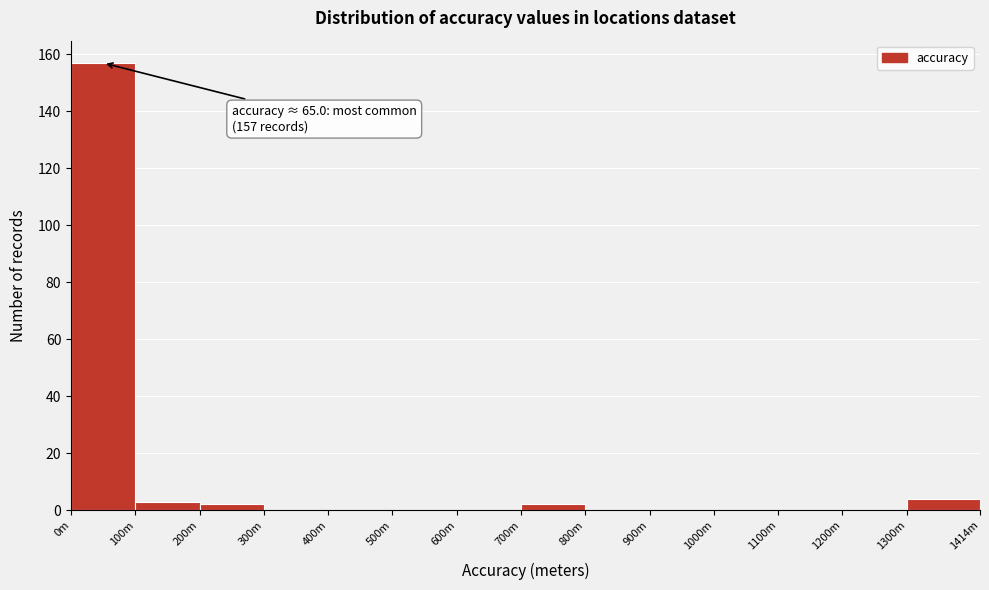

Reading left to right, what are all the values shown in this chart?

0m=157	100m=3	200m=2	300m=0	400m=0	500m=0	600m=0	700m=2	800m=0	900m=0	1000m=0	1100m=0	1200m=0	1300m=4